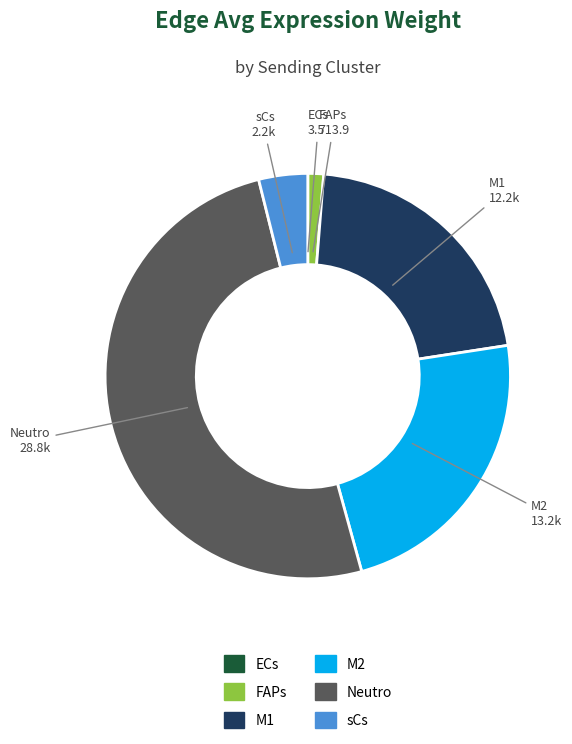

What is the ratio of the value at sCs to the value at FAPs?

3.1